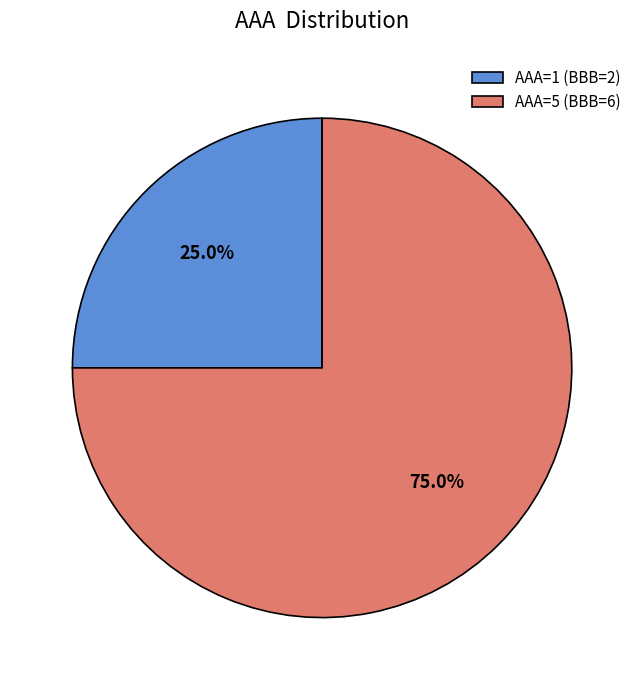

What percentage do AAA=1 (BBB=2) and AAA=5 (BBB=6) together represent?

100.0%